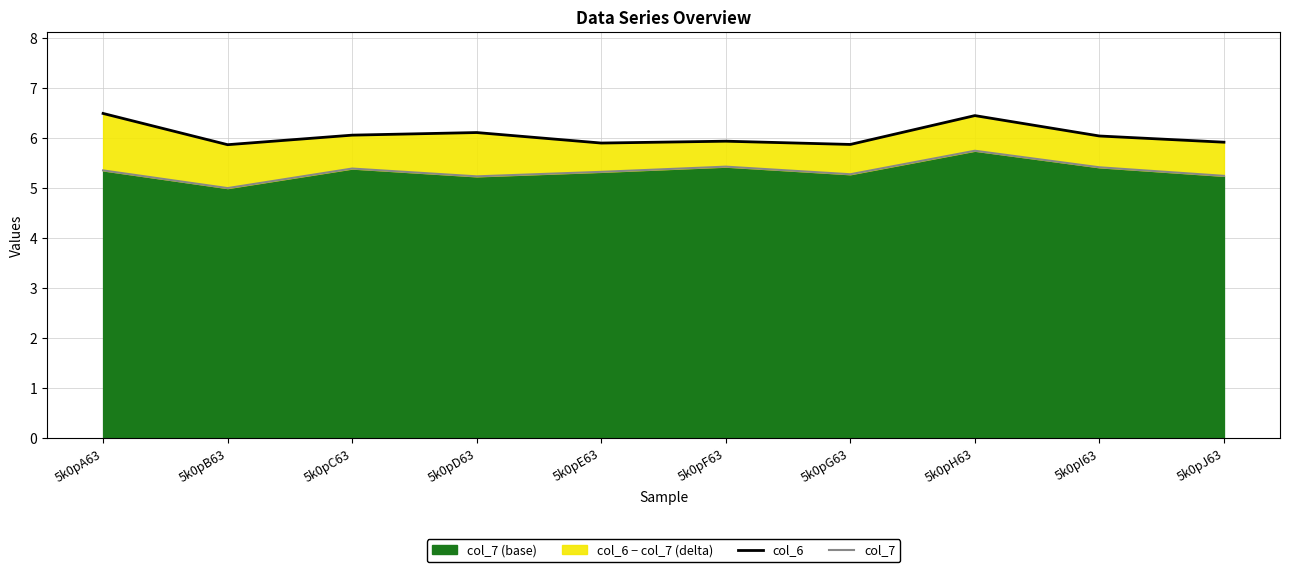

Which series has the largest total across all categories?

col_6